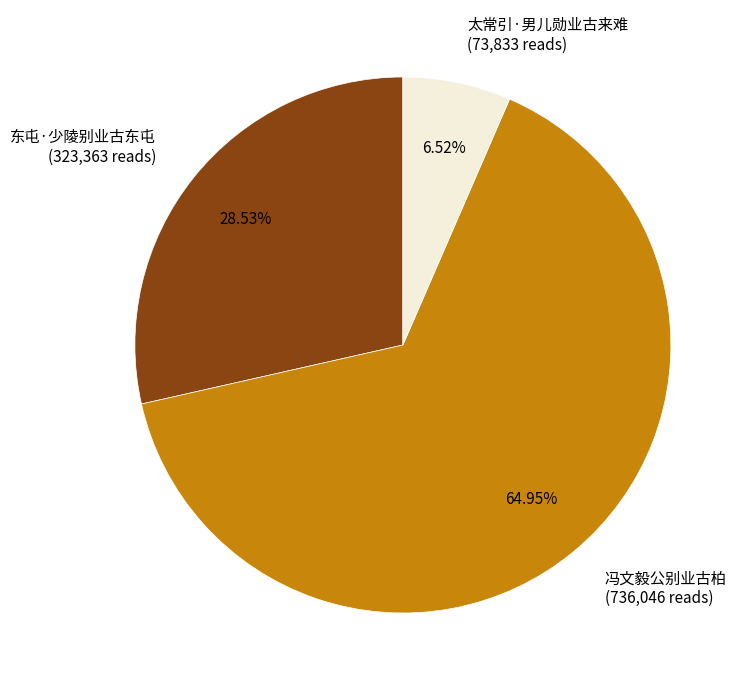

How many slices are in this pie chart?

3